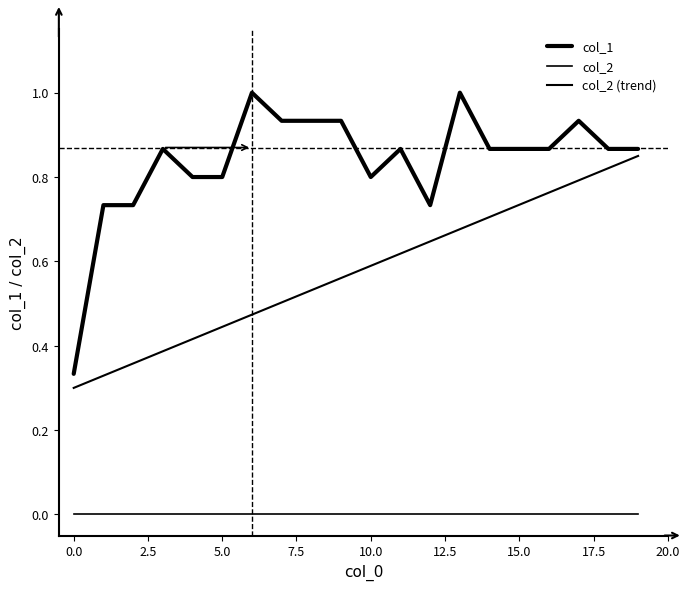

Reading left to right, what are all the values shown in this chart?

col_1: 0.3	0.7	0.7	0.9	0.8	0.8	1.0	0.9	0.9	0.9	0.8	0.9	0.7	1.0	0.9	0.9	0.9	0.9	0.9	0.9
col_2: 0.0	0.0	0.0	0.0	0.0	0.0	0.0	0.0	0.0	0.0	0.0	0.0	0.0	0.0	0.0	0.0	0.0	0.0	0.0	0.0
col_2 (trend): 0.3	0.3	0.4	0.4	0.4	0.4	0.5	0.5	0.5	0.6	0.6	0.6	0.6	0.7	0.7	0.7	0.8	0.8	0.8	0.9